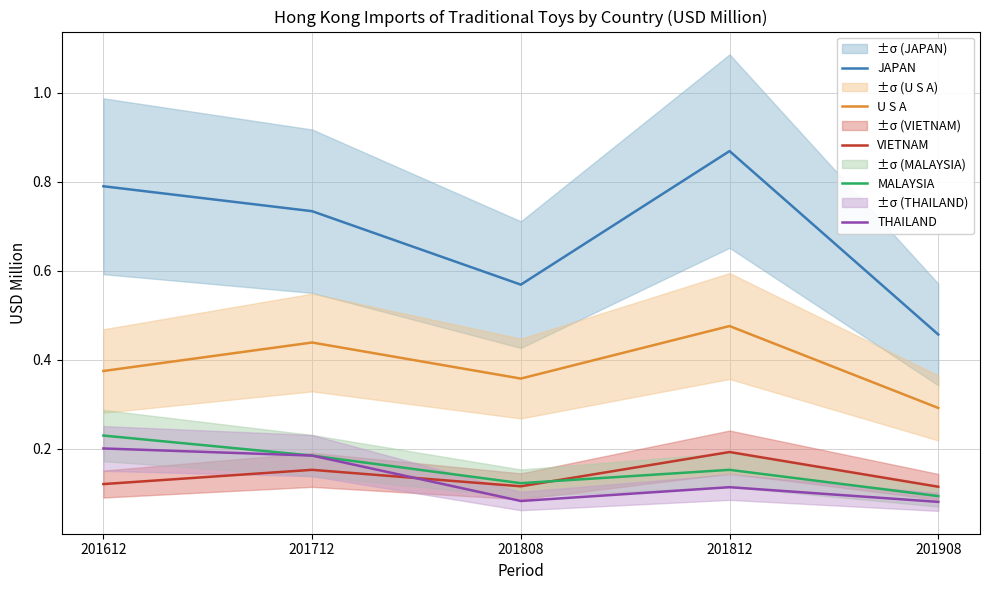

Is this an area chart (filled region under the line)?

No